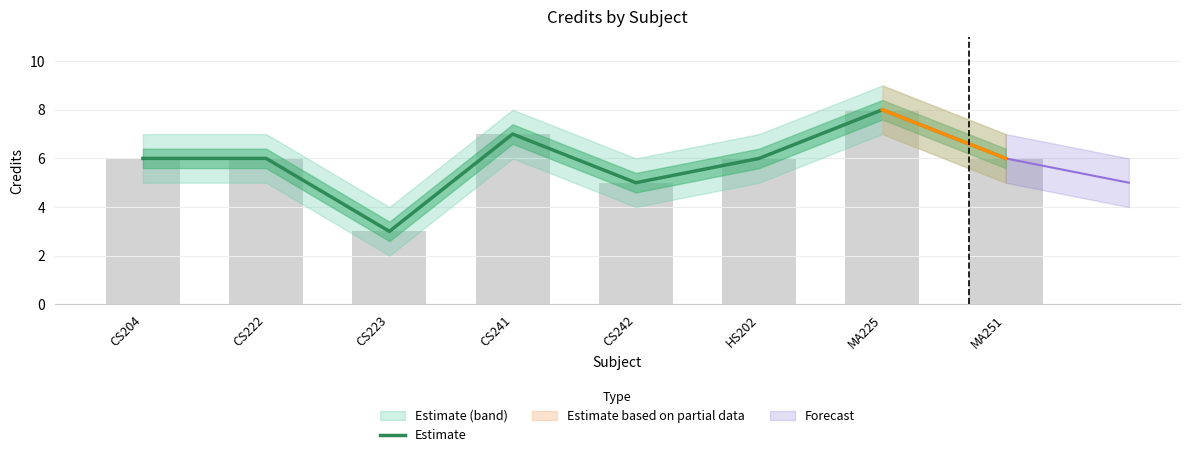

What is the label of the 1st bar from the left?

CS204